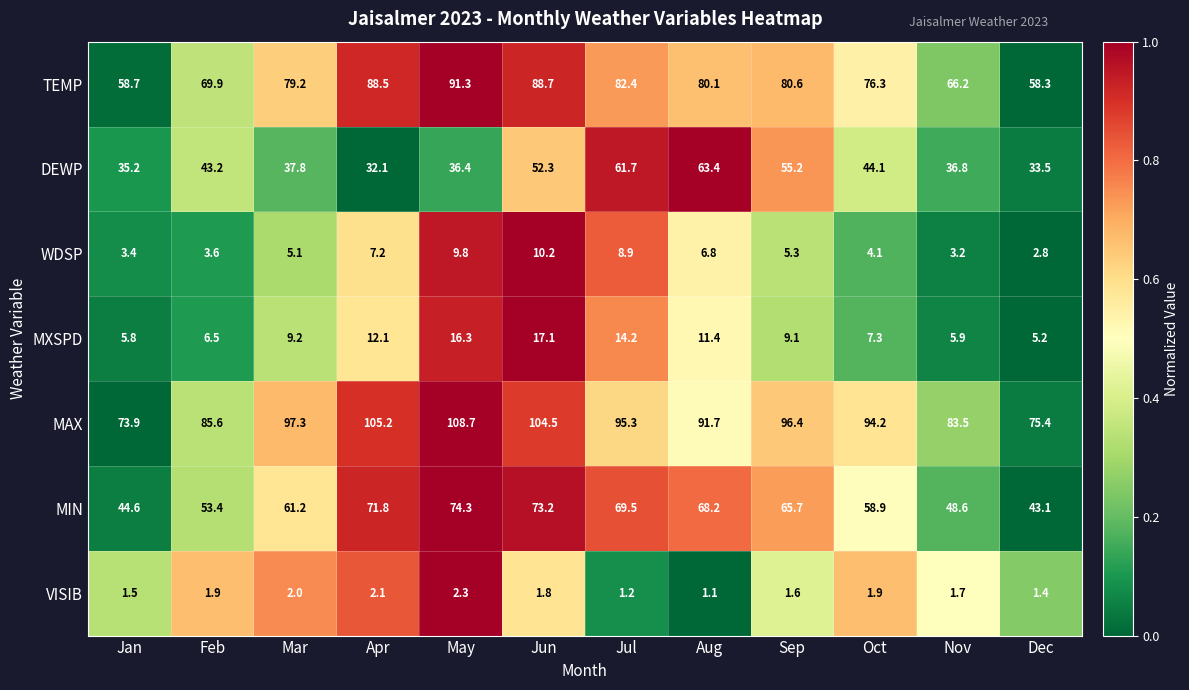

At which label is DEWP closest to 47?

Oct